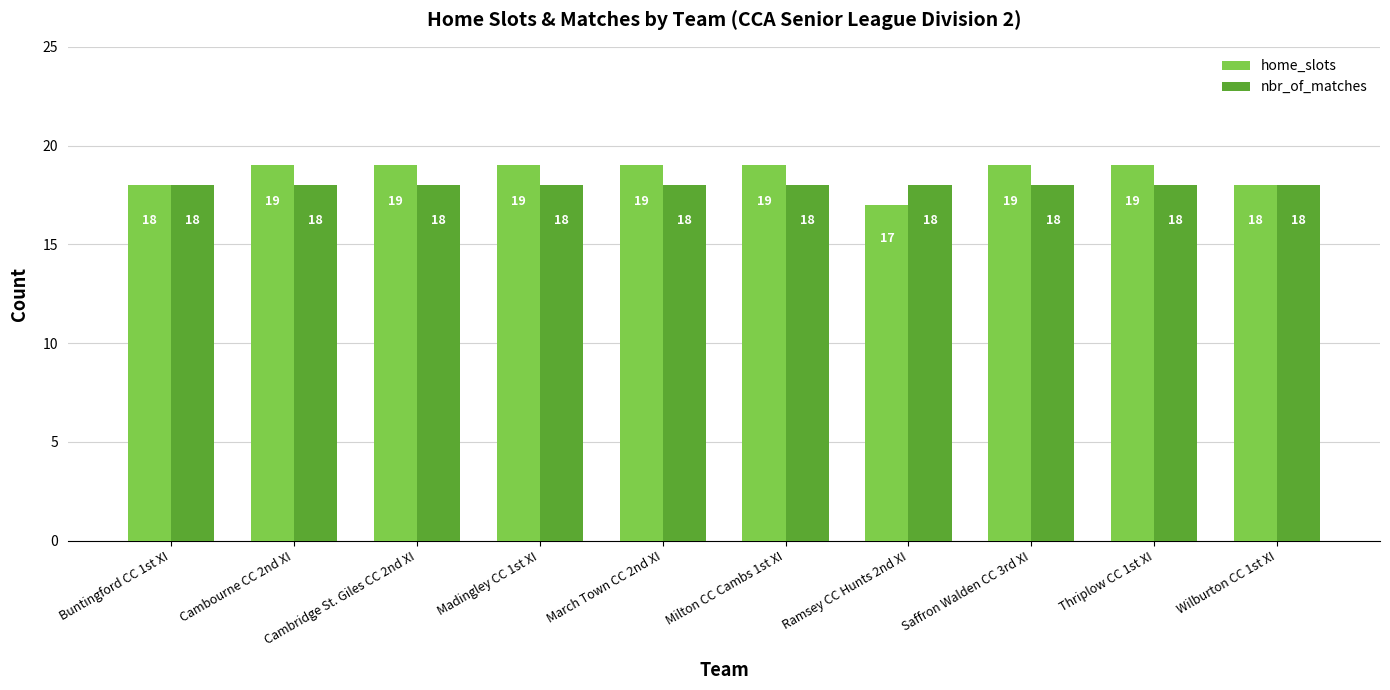

The nbr_of_matches series shows 26 at Cambridge St. Giles CC 2nd XI. True or false?

False